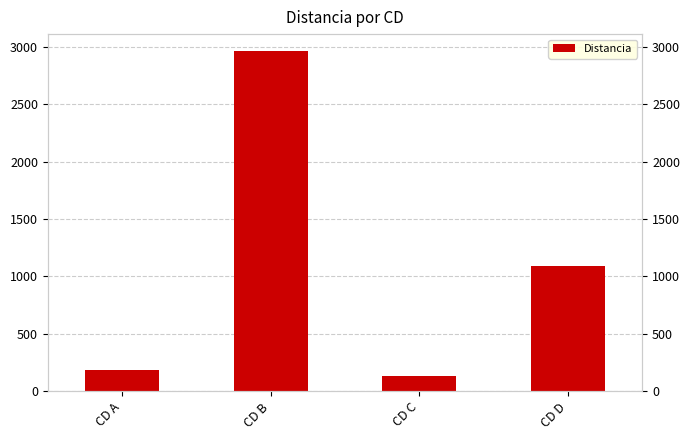

Is it true that the value at CD B is 2962?

True